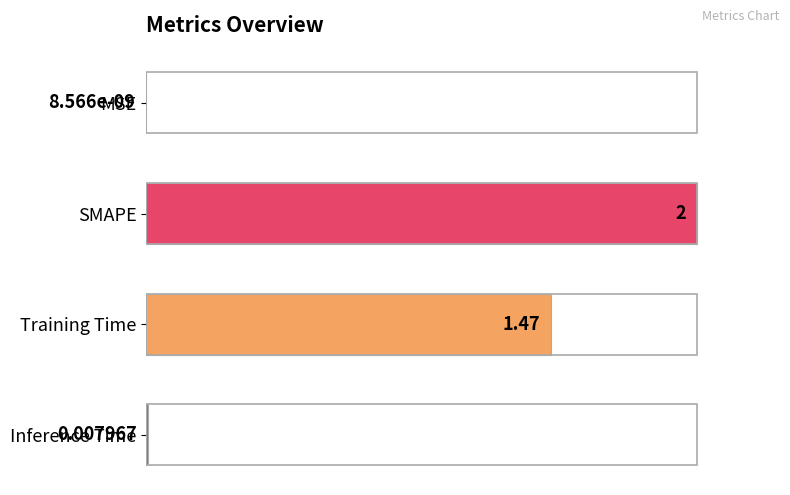

What is the sum of the values at Inference Time and SMAPE?

1.0